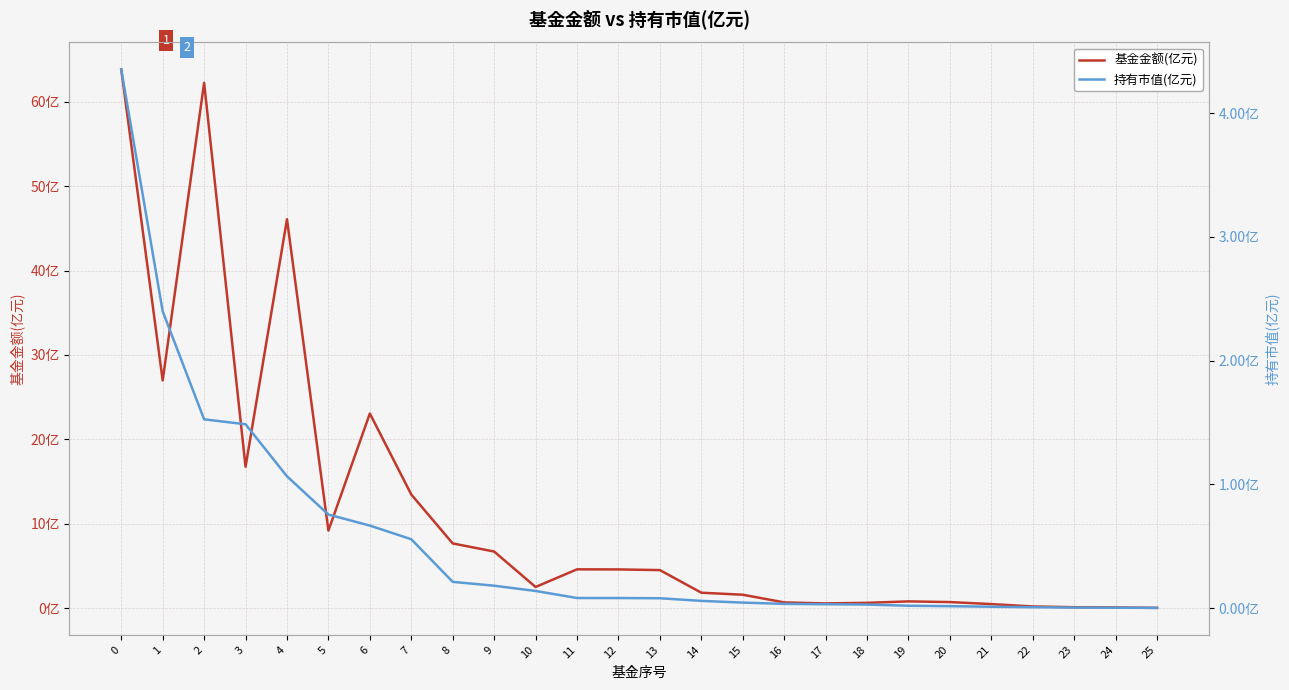

Rank the series at 22 from lowest to highest value.

持有市值(亿元), 基金金额(亿元)